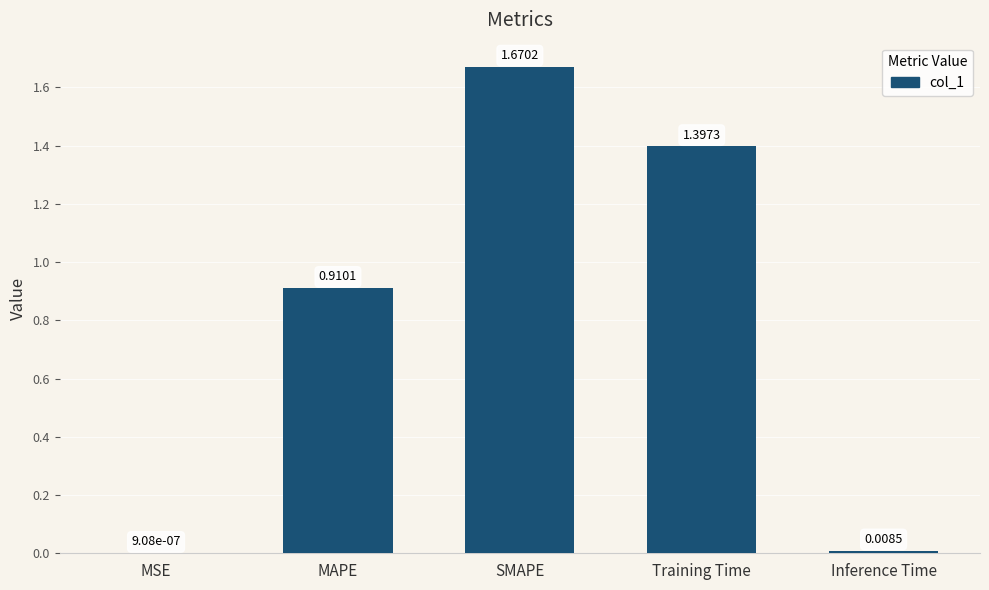

What is the sum of the values at Training Time and MSE?

1.4